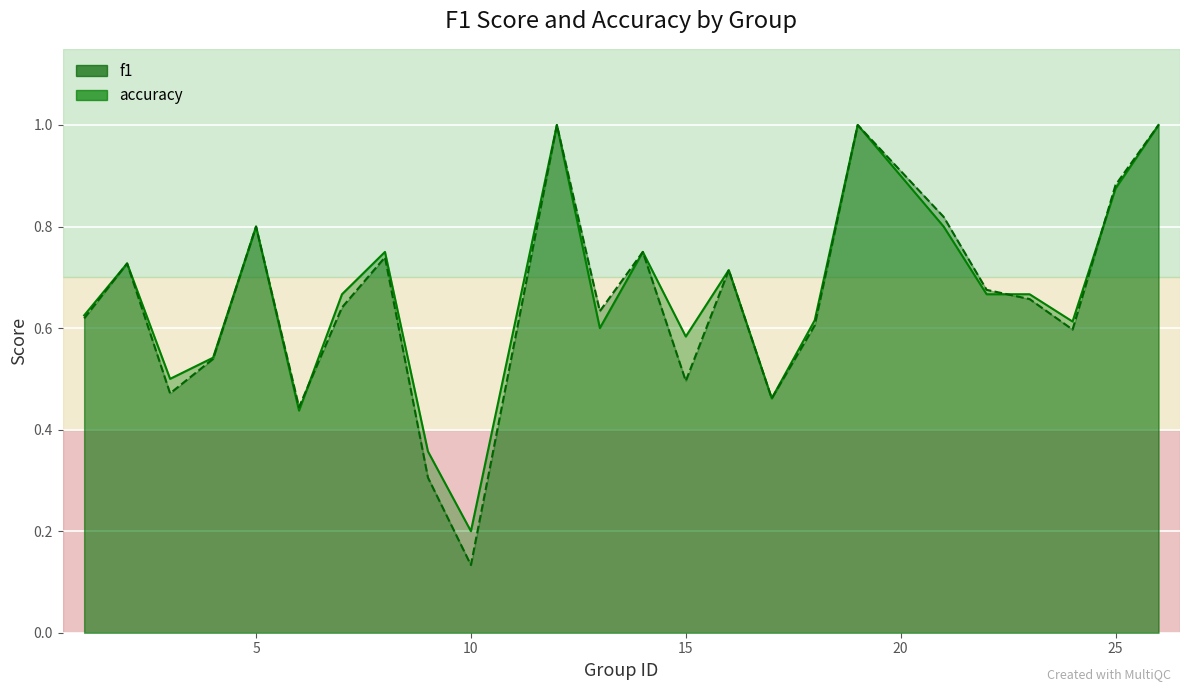

At which category does accuracy reach its first local valley?

3